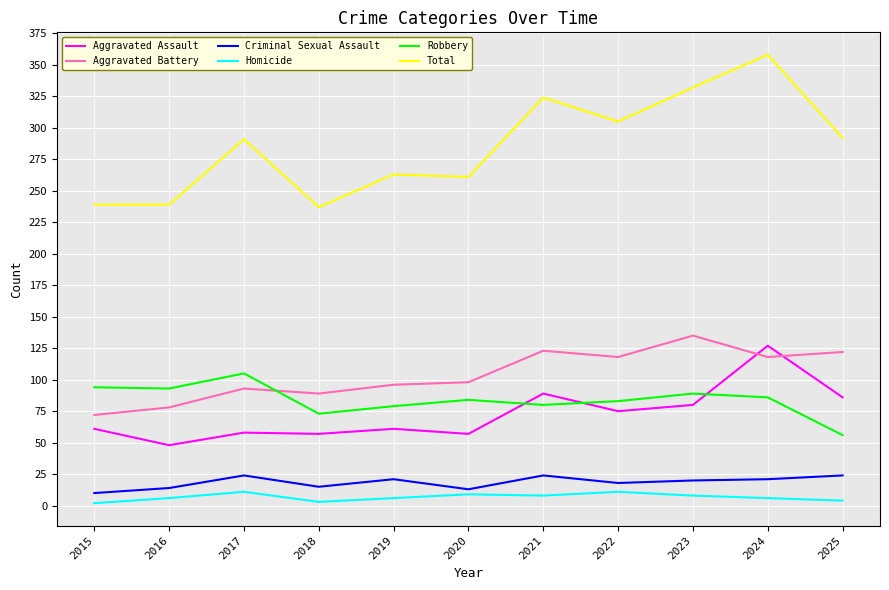

Where do Aggravated Assault and Aggravated Battery first cross each other?

2023 and 2024